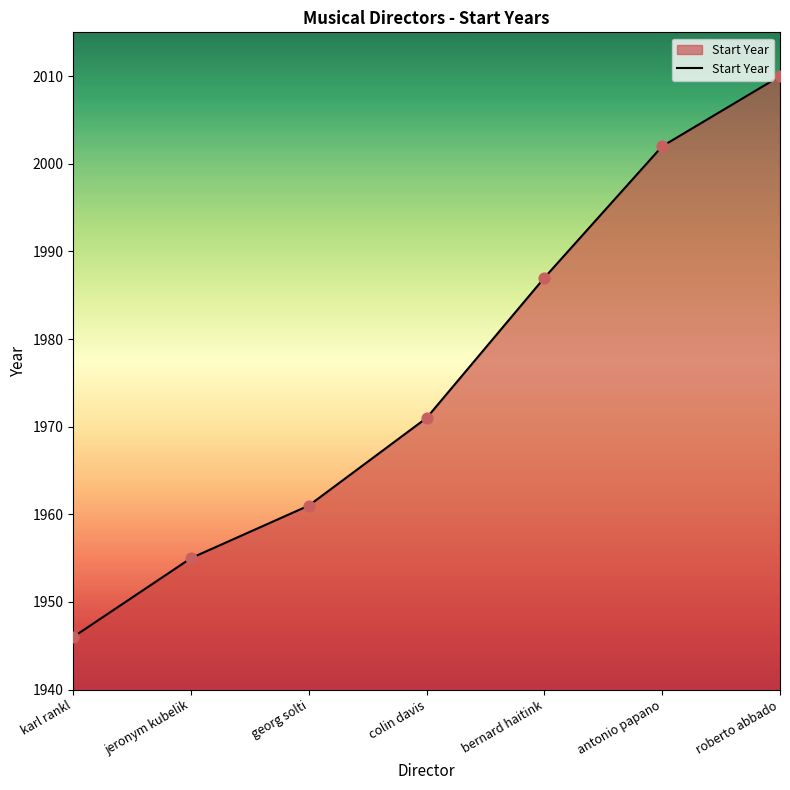

What is the change in value from jeronym kubelik to georg solti?

+6